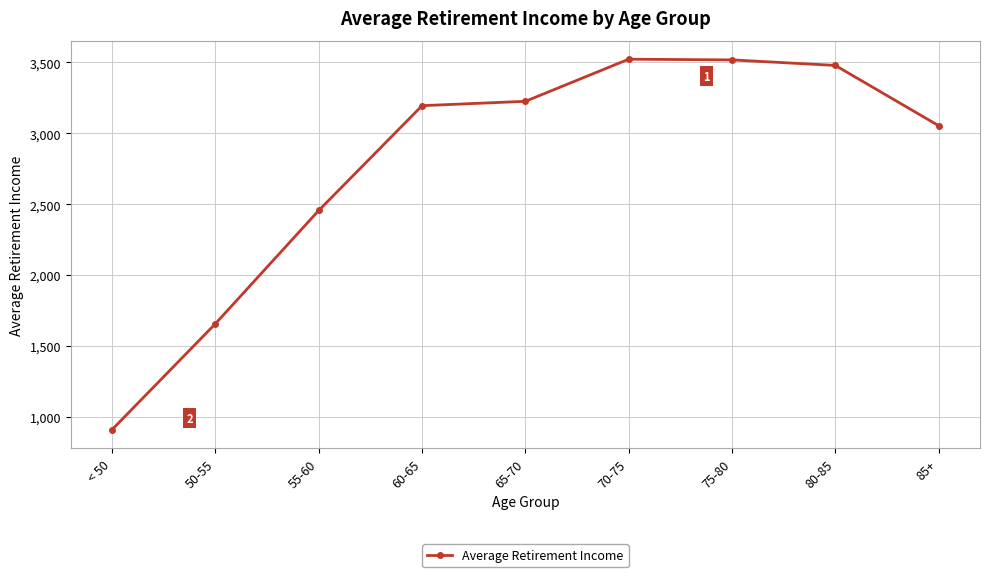

What is the greatest value displayed?

3522.9